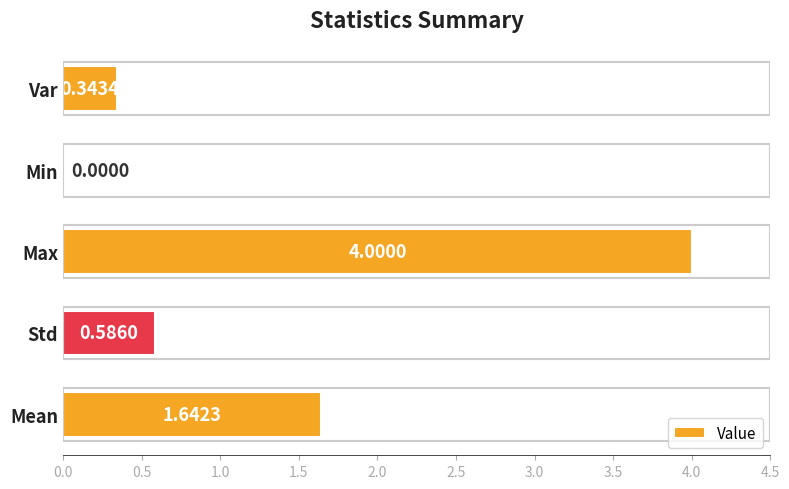

At which category does the chart reach its peak across all series?

Max